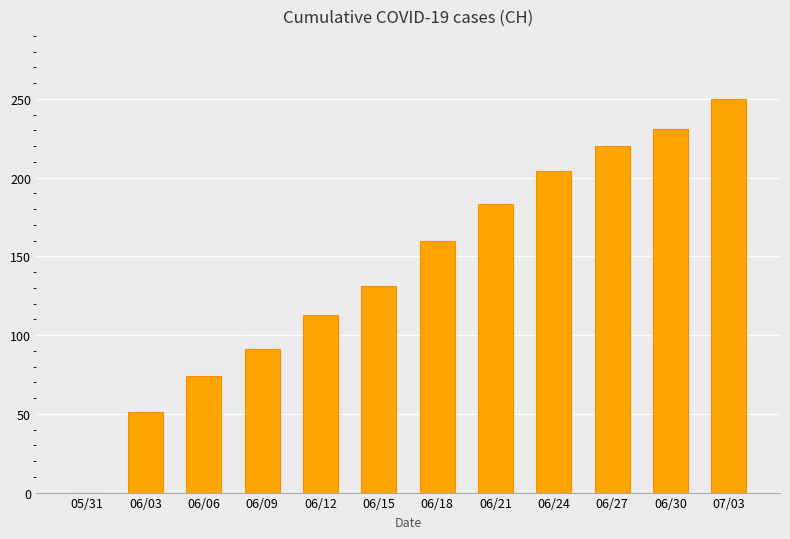

Reading left to right, what are all the values shown in this chart?

05/31=0	06/03=51	06/06=74	06/09=91	06/12=113	06/15=131	06/18=160	06/21=183	06/24=204	06/27=220	06/30=231	07/03=250